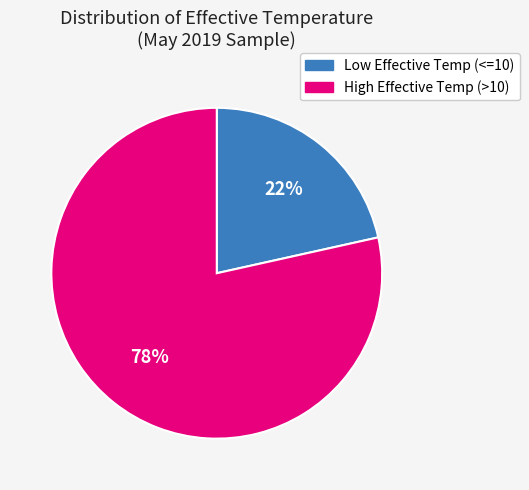

Do High Effective Temp (>10) and Low Effective Temp (<=10) together represent more than half of the pie?

Yes